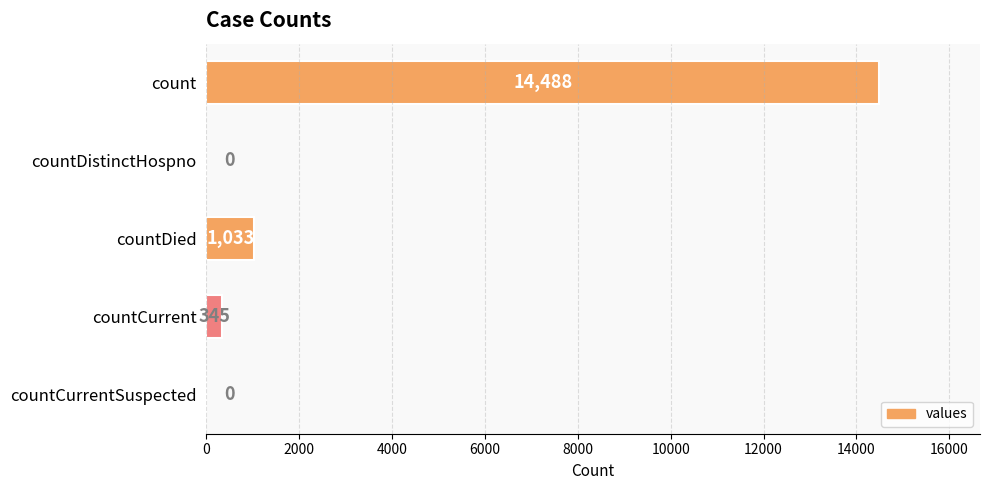

The value at count is 6054. True or false?

False